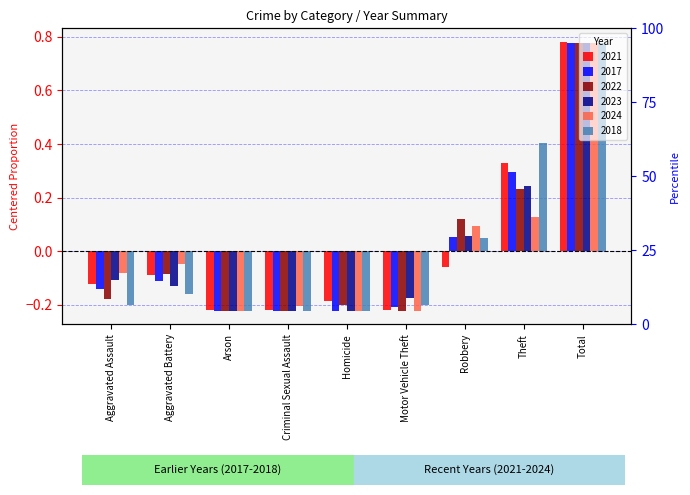

How many values in the 2024 series are below 0?

6